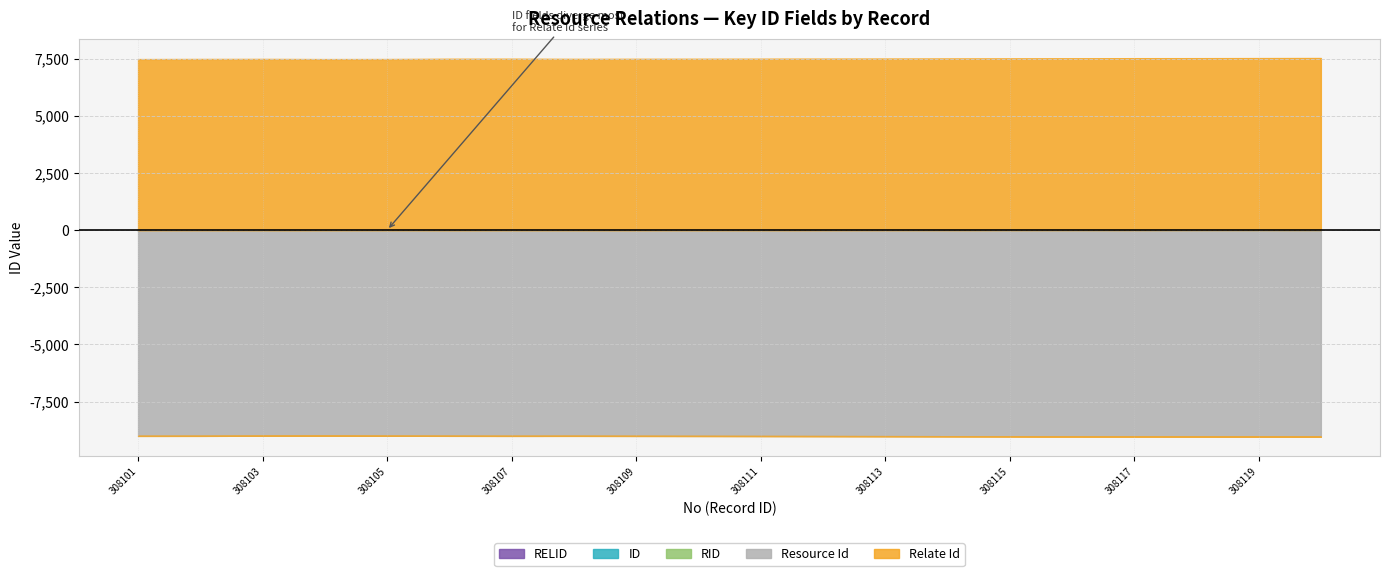

True or false: RELID and Relate Id cross at least once.

False